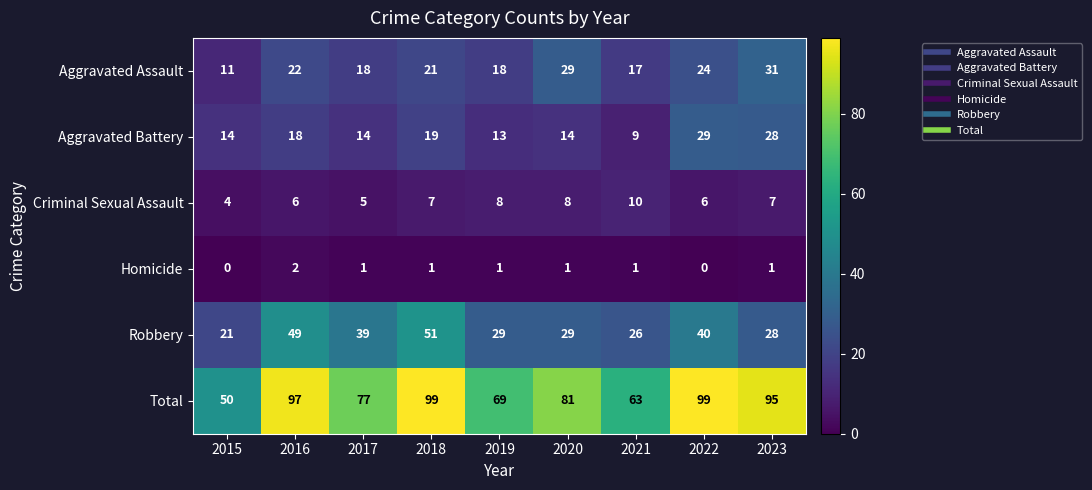

How many data points does each series have?

9